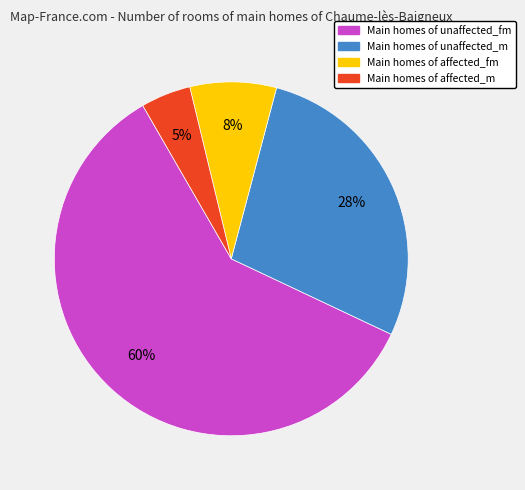

Is there a majority slice in this chart?

Yes